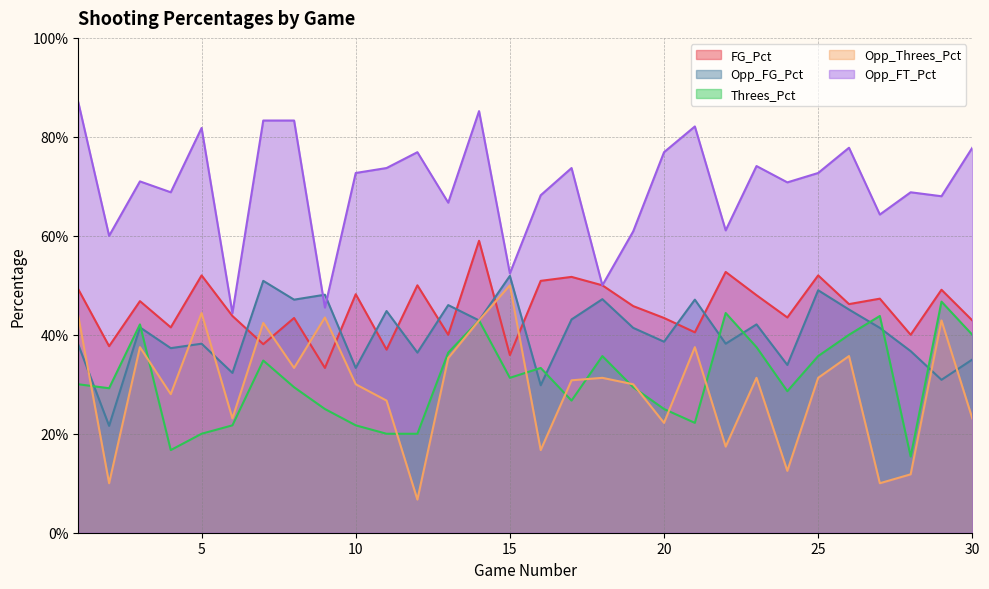

At which category does the chart reach its minimum across all series?

12